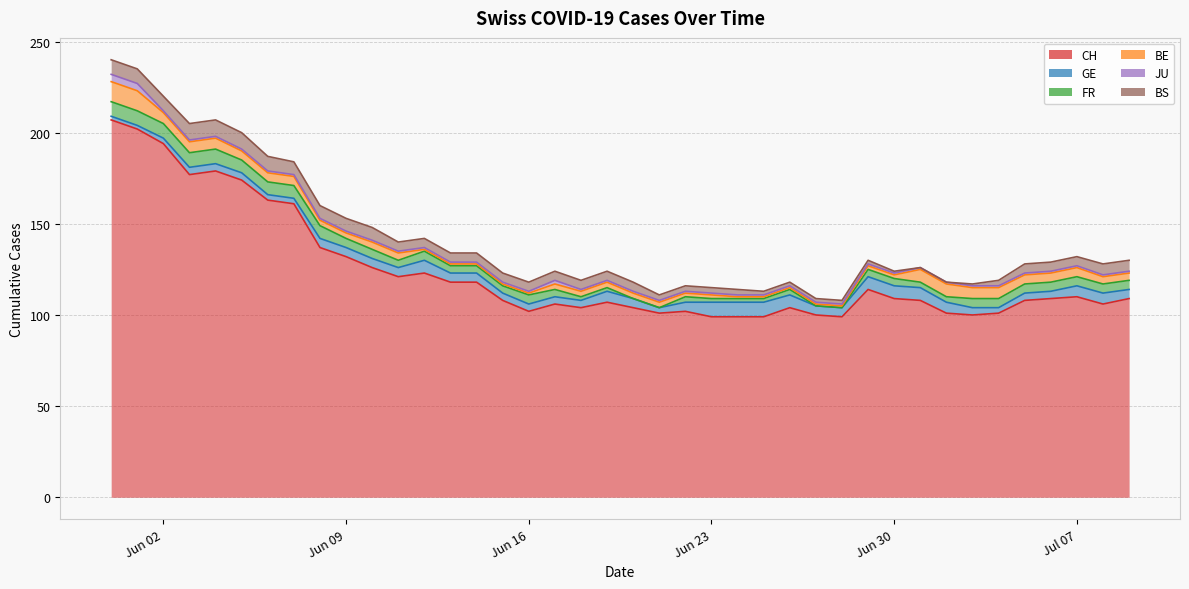

At which category is the sum across all series the highest?

2020-05-31